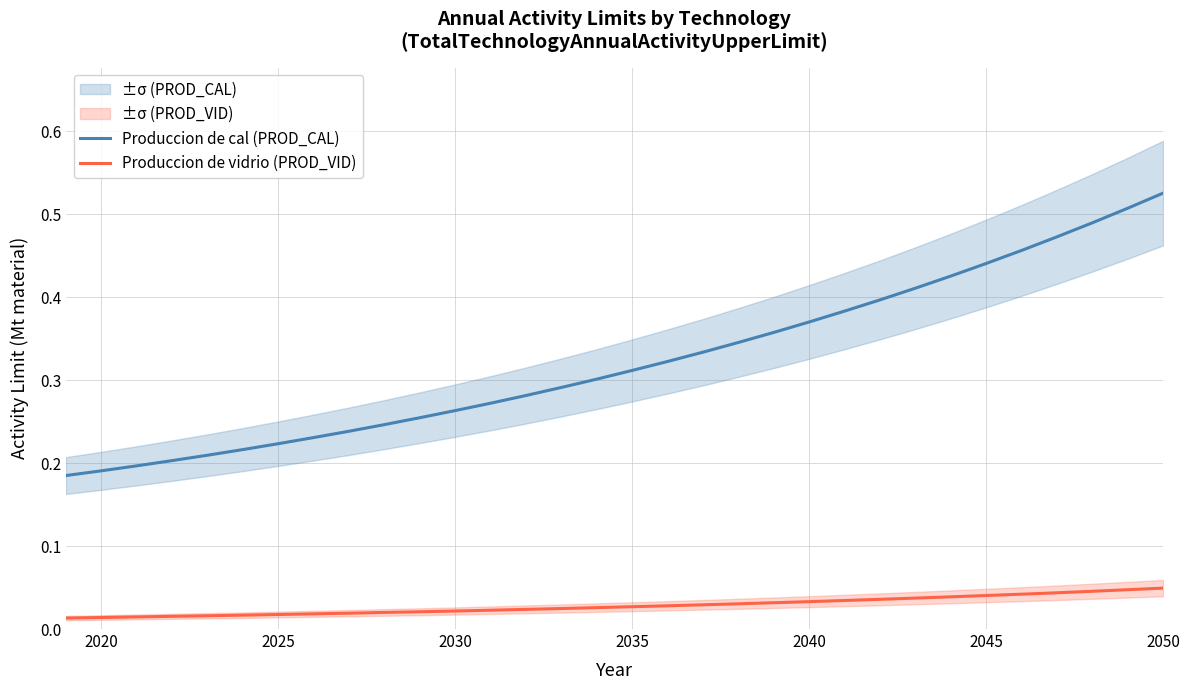

What is the maximum value shown in the chart?

0.5